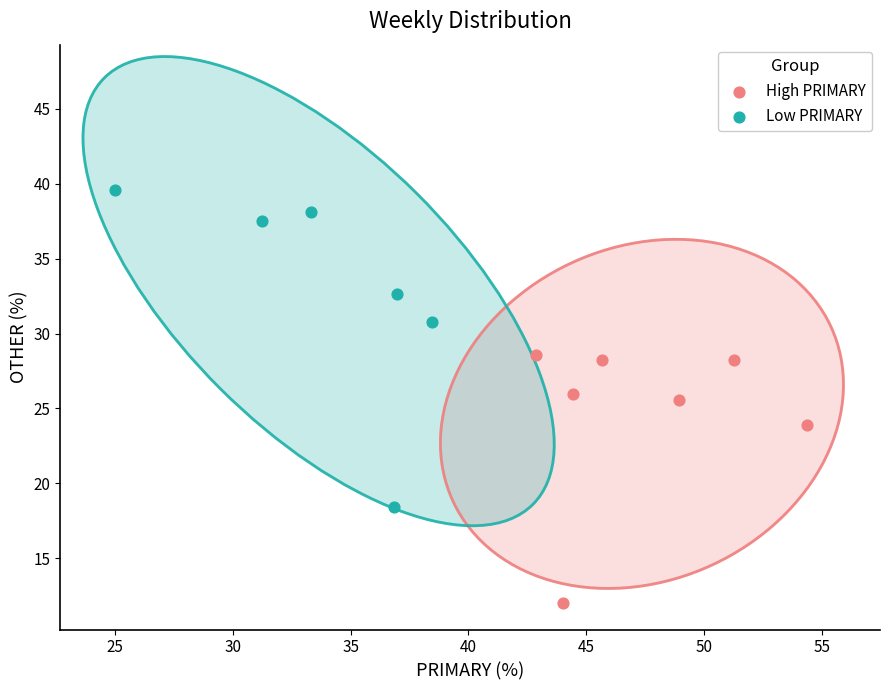

Which series reaches the maximum Y coordinate?

Low PRIMARY